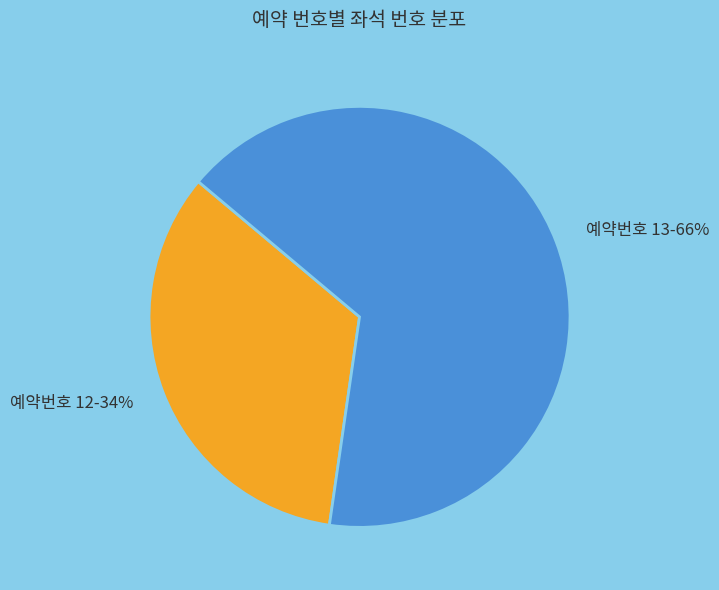

What percentage is the 예약번호 13 slice, to the nearest percent?

66%